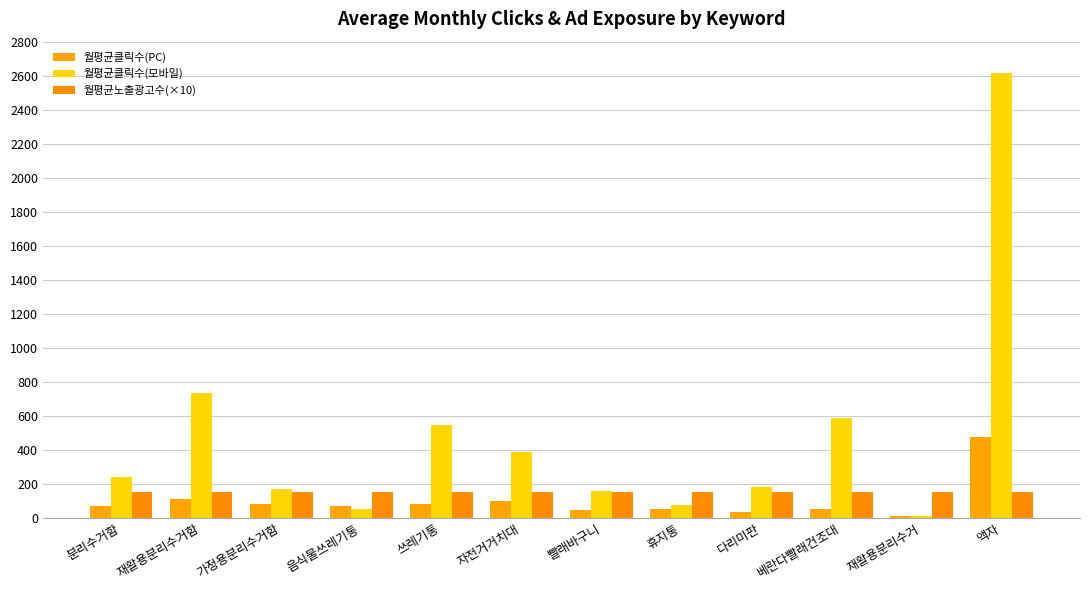

Is the value of 월평균노출광고수(×10) at 빨래바구니 greater than the value of 월평균클릭수(모바일) at 베란다빨래건조대?

No